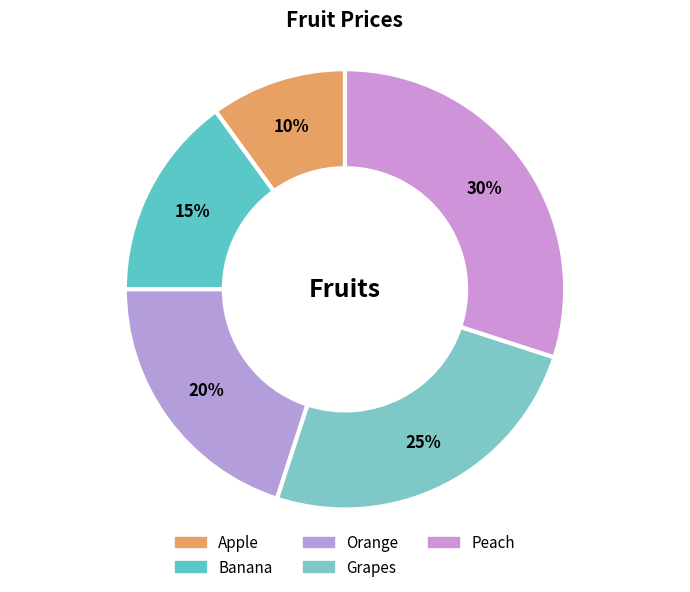

Is there any slice that represents more than half of the pie?

No